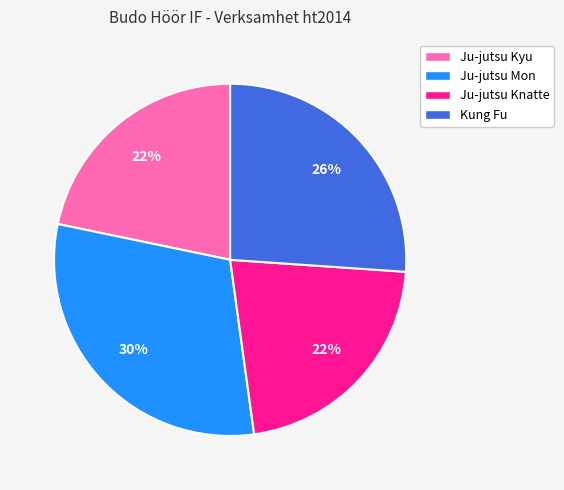

Which category has the biggest portion of the pie?

Ju-jutsu Mon